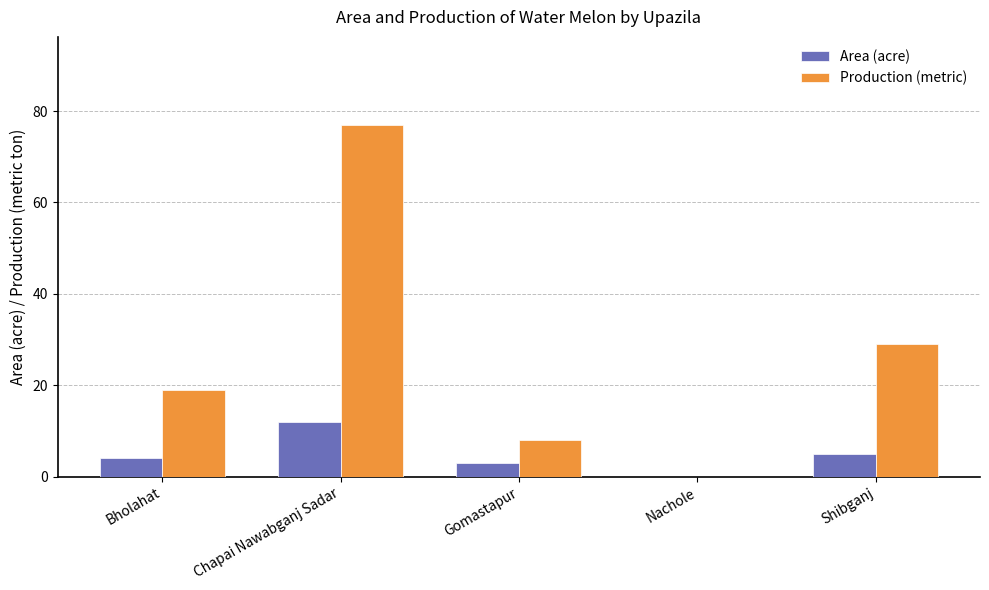

True or false: Area (acre) has a value of 4 at Nachole.

False